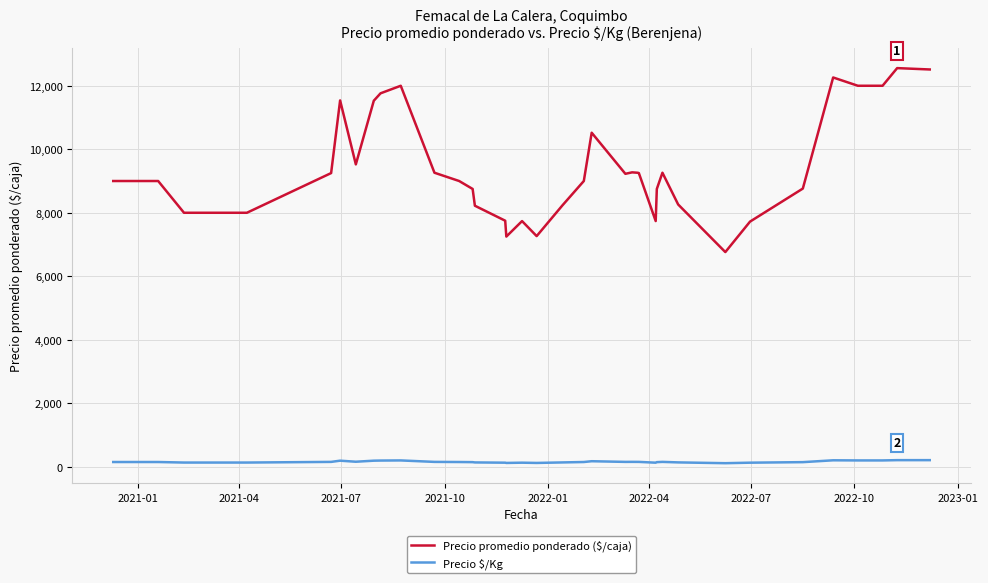

Which series has the largest total across all categories?

Precio promedio ponderado ($/caja)